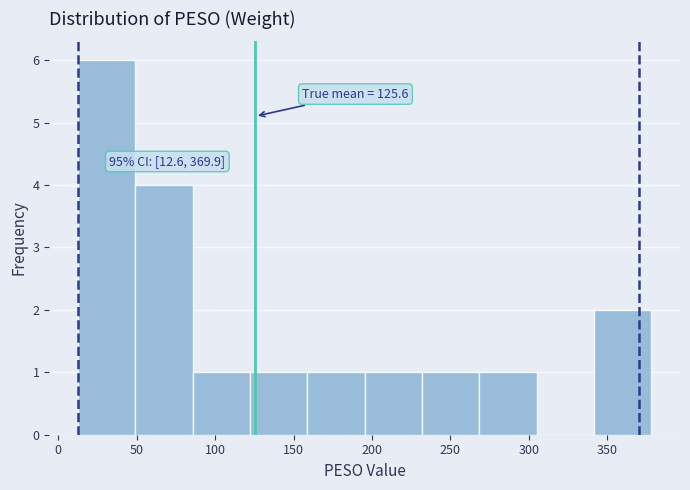

Over which range of the x-axis is the bar tallest?

15 to 50